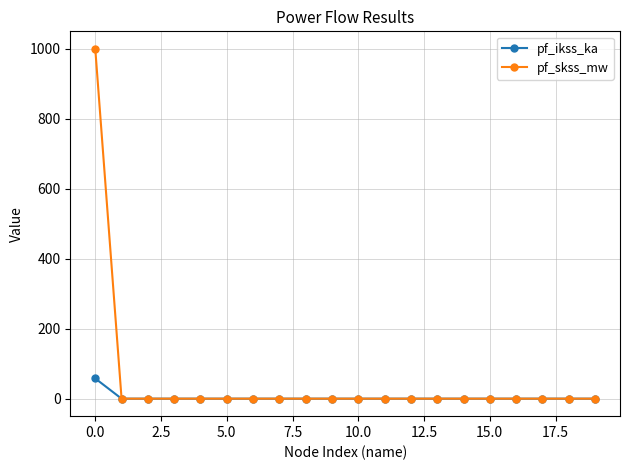

List the series in order of their peak value, highest first.

pf_skss_mw, pf_ikss_ka